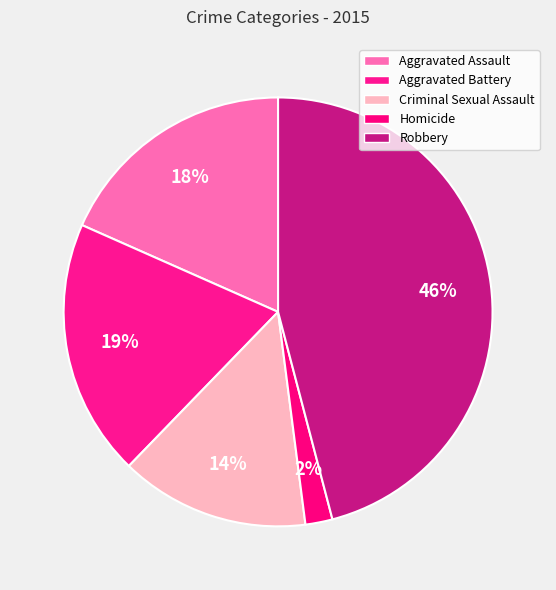

Which category has the smallest portion of the pie?

Homicide